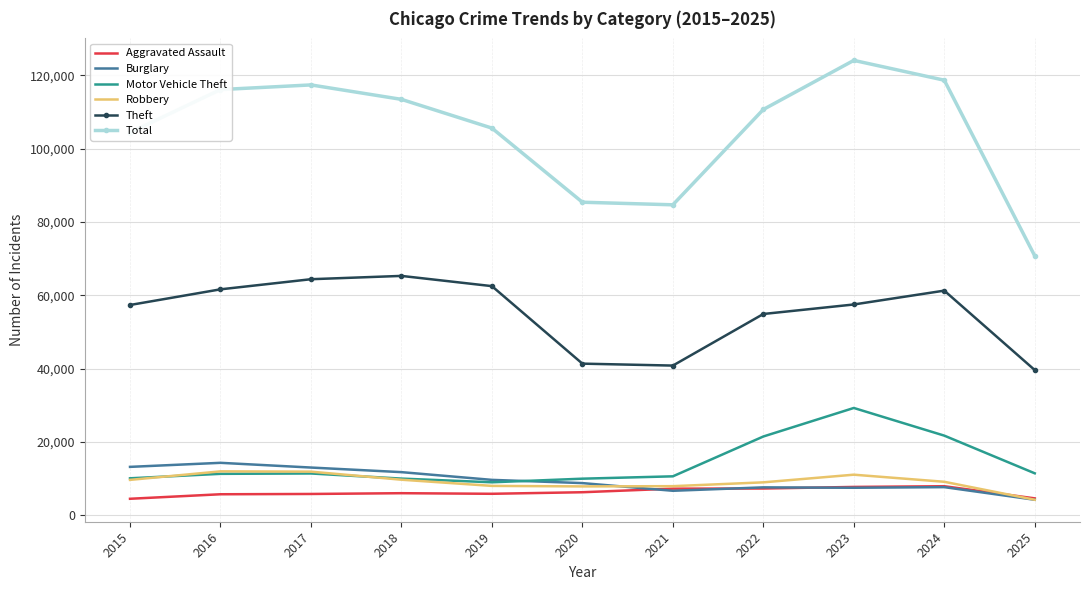

How many intersections are there between Burglary and Motor Vehicle Theft?

1